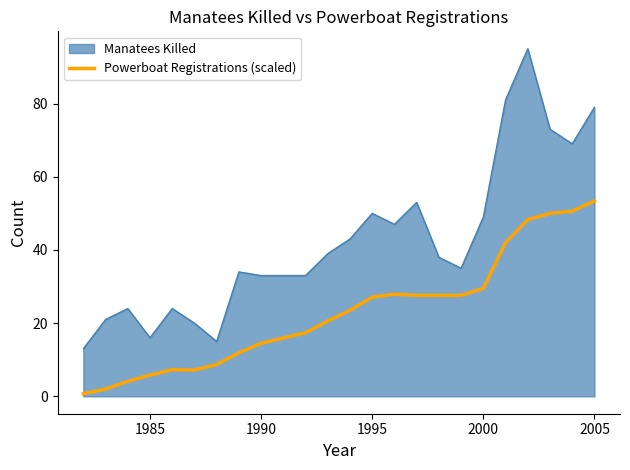

True or false: Manatees Killed and Powerboat Registrations (scaled) cross at least once.

False